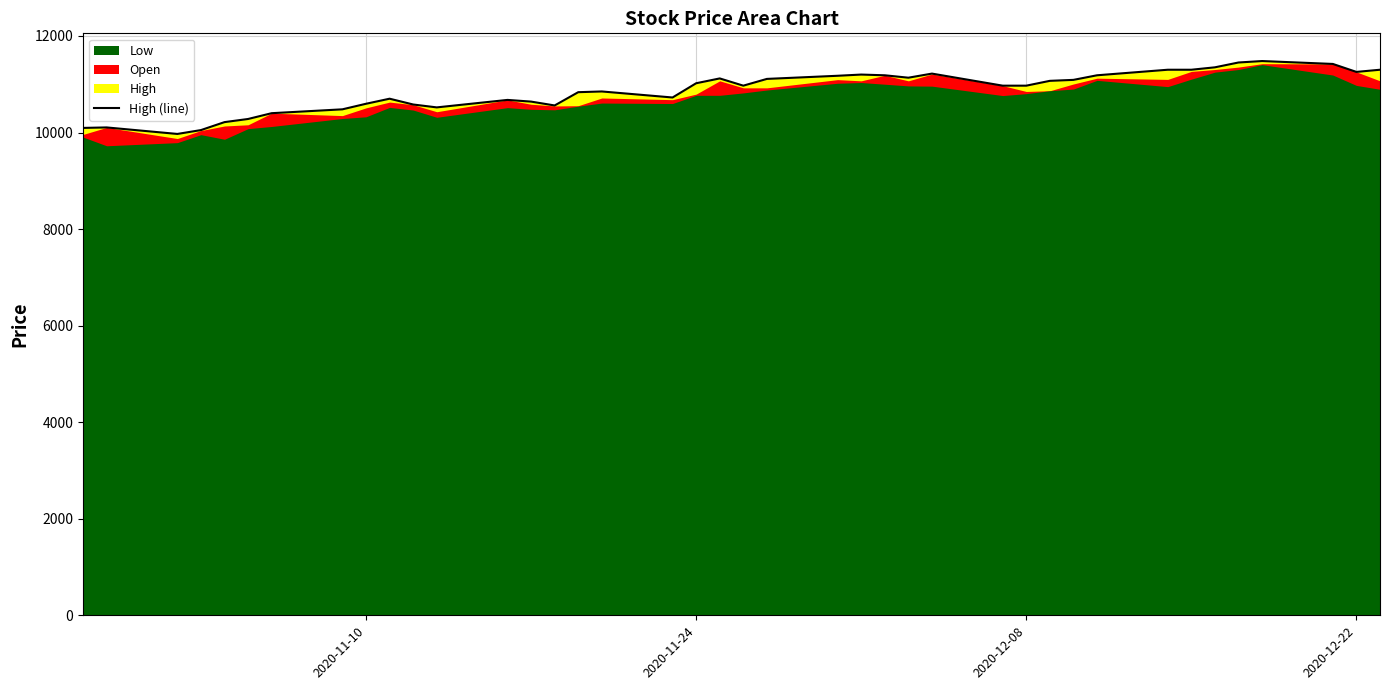

What is the maximum value shown in the chart?

11480